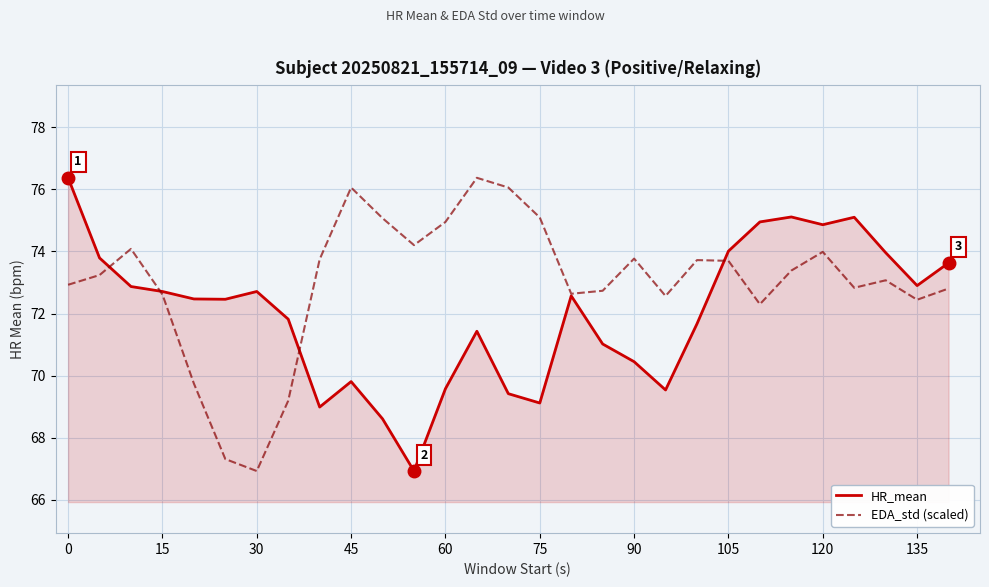

Which series has the largest total across all categories?

EDA_std (scaled)